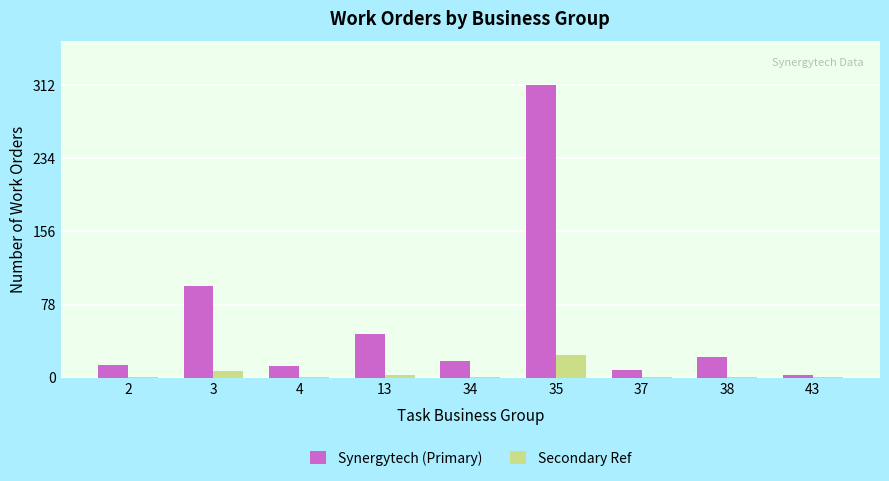

True or false: Secondary Ref has a value of 3 at 13.

True